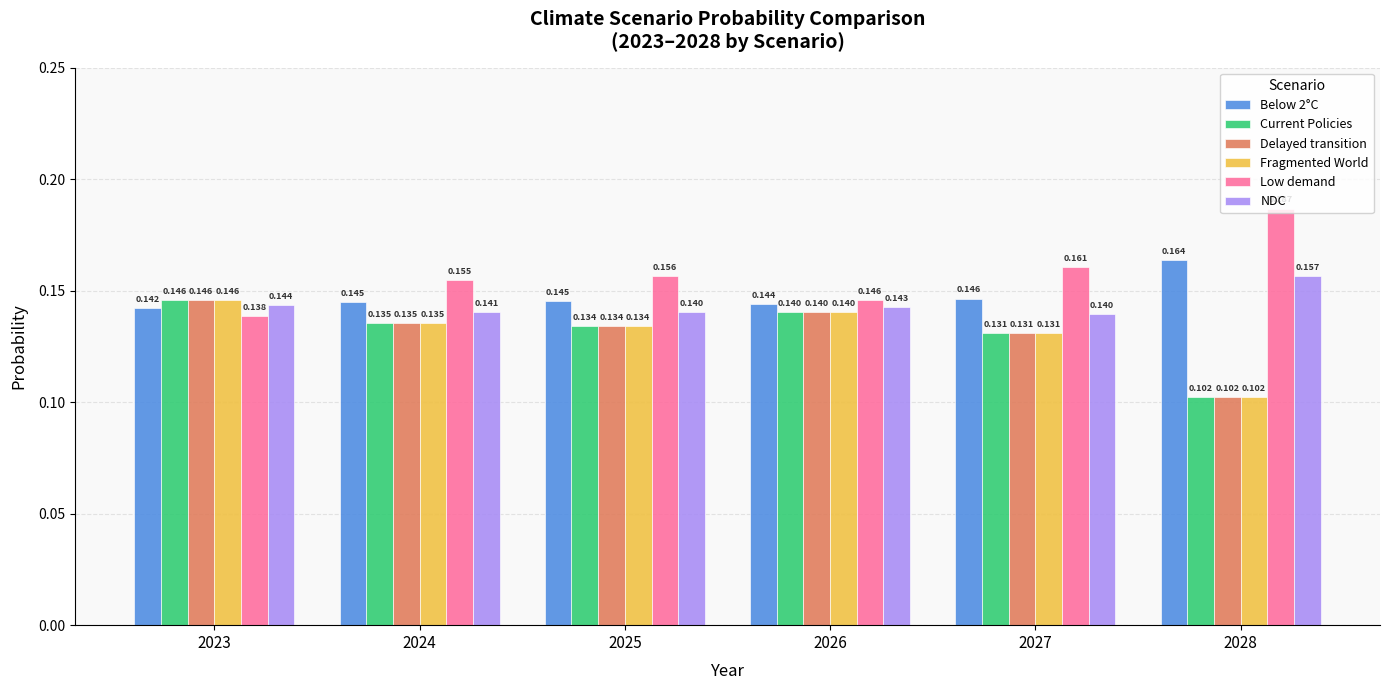

Which series has the largest total across all categories?

Low demand